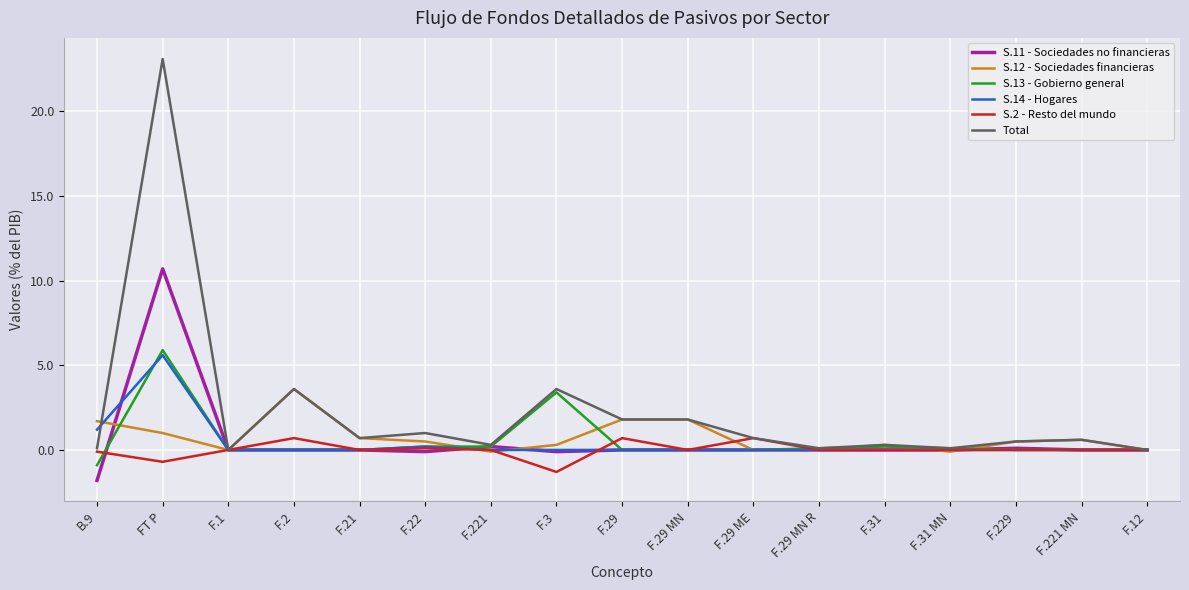

Is this an area chart (filled region under the line)?

No